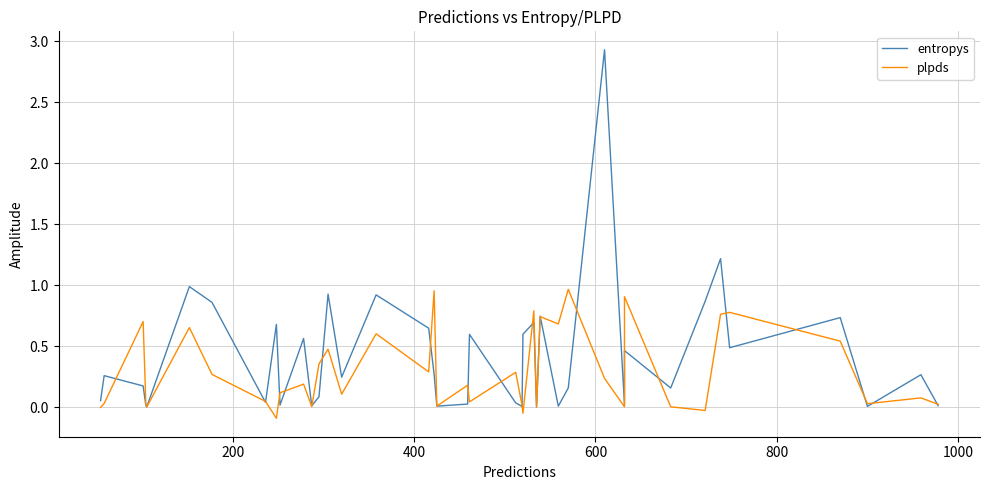

Reading left to right, what are all the values shown in this chart?

entropys: 0.1	0.3	0.2	0.0	0.0	1.0	0.9	0.0	0.7	0.0	0.6	0.0	0.1	0.9	0.2	0.9	0.6	0.3	0.0	0.0	0.6	0.0	0.0	0.6	0.7	0.0	0.7	0.0	0.2	2.9	0.0	0.5	0.2	0.9	1.2	0.5	0.7	0.0	0.3	0.0
plpds: -0.0	0.0	0.7	0.0	0.0	0.7	0.3	0.0	-0.1	0.1	0.2	0.0	0.4	0.5	0.1	0.6	0.3	1.0	0.0	0.2	0.0	0.3	0.0	-0.1	0.8	0.0	0.7	0.7	1.0	0.2	0.0	0.9	0.0	-0.0	0.8	0.8	0.5	0.0	0.1	0.0